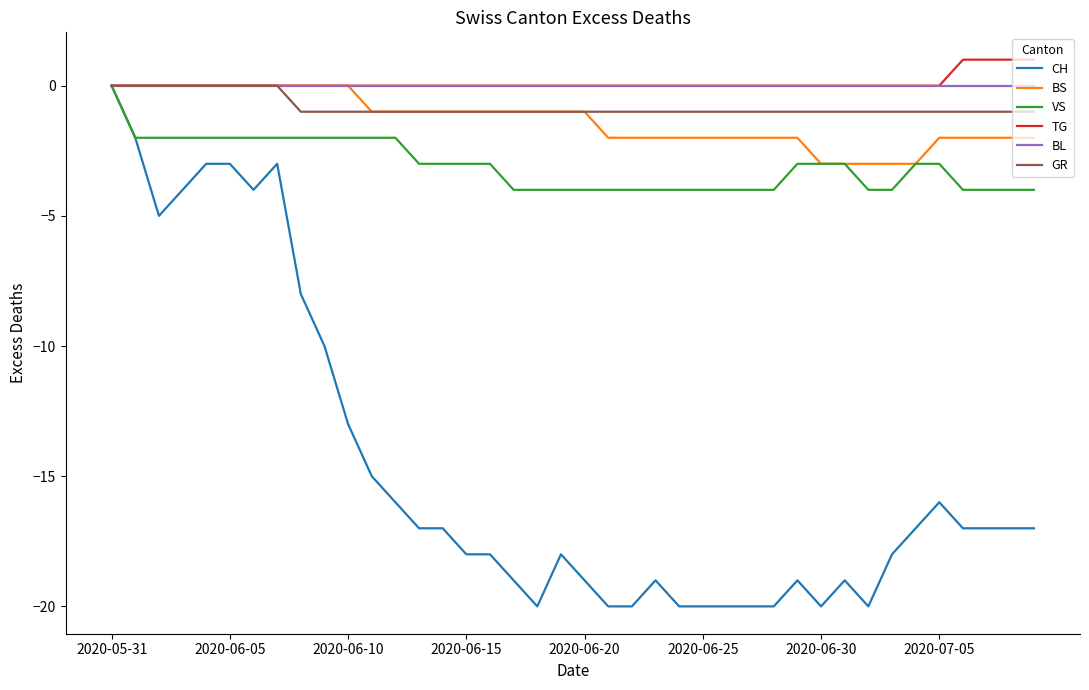

Which series has the widest spread of values?

CH